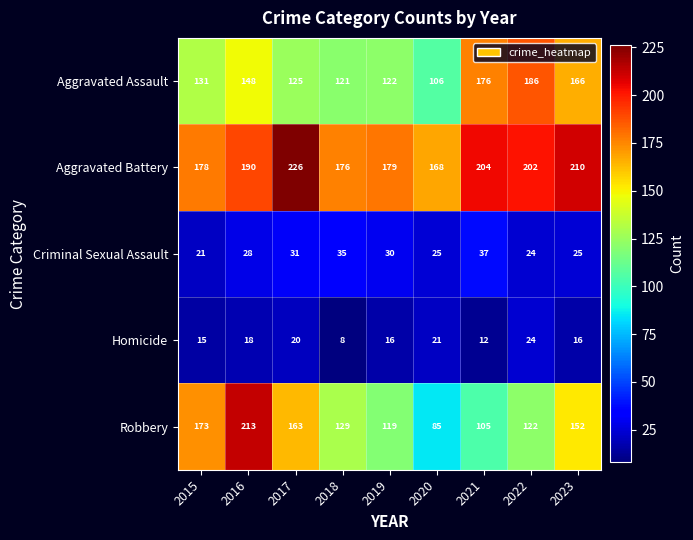

Rank the series at 2021 from lowest to highest value.

Homicide, Criminal Sexual Assault, Robbery, Aggravated Assault, Aggravated Battery